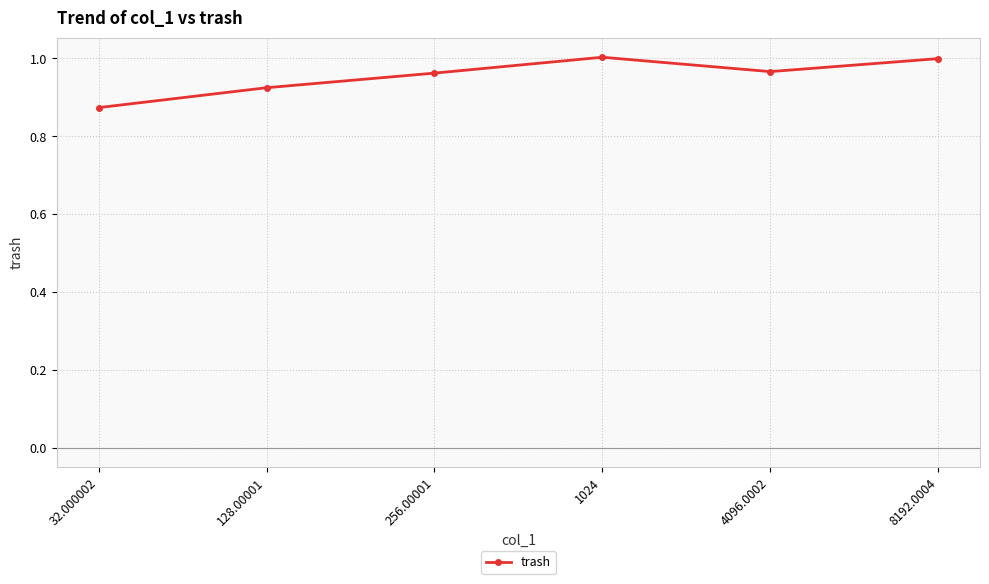

The chart shows a value of 1.4 at 32.000002. True or false?

False